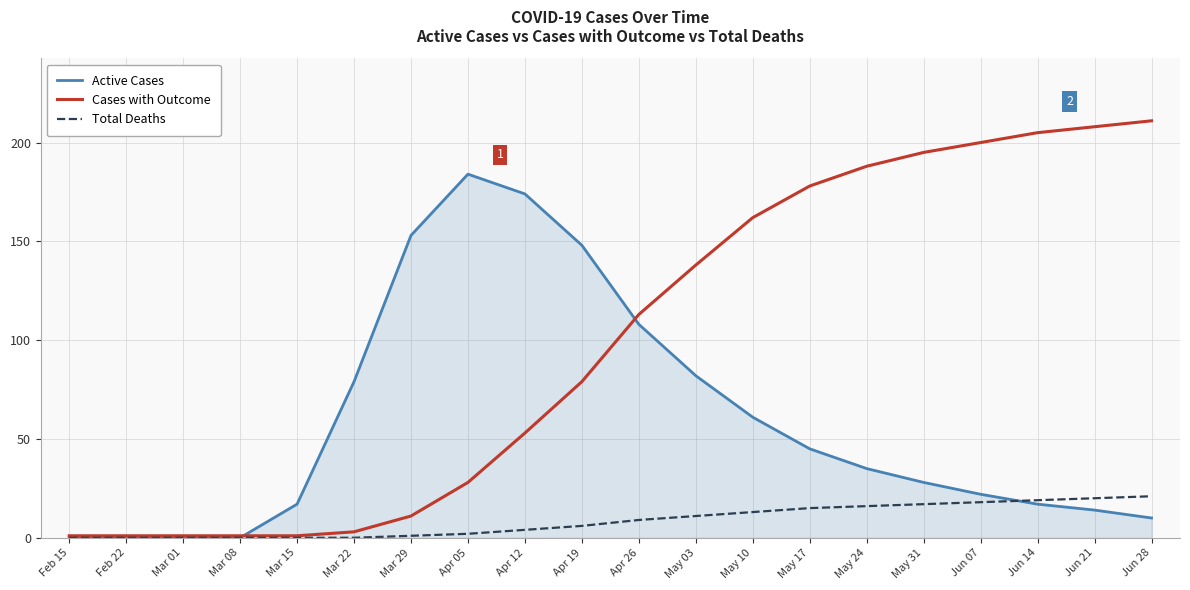

Rank the series by their average value, from highest to lowest.

Cases with Outcome, Active Cases, Total Deaths